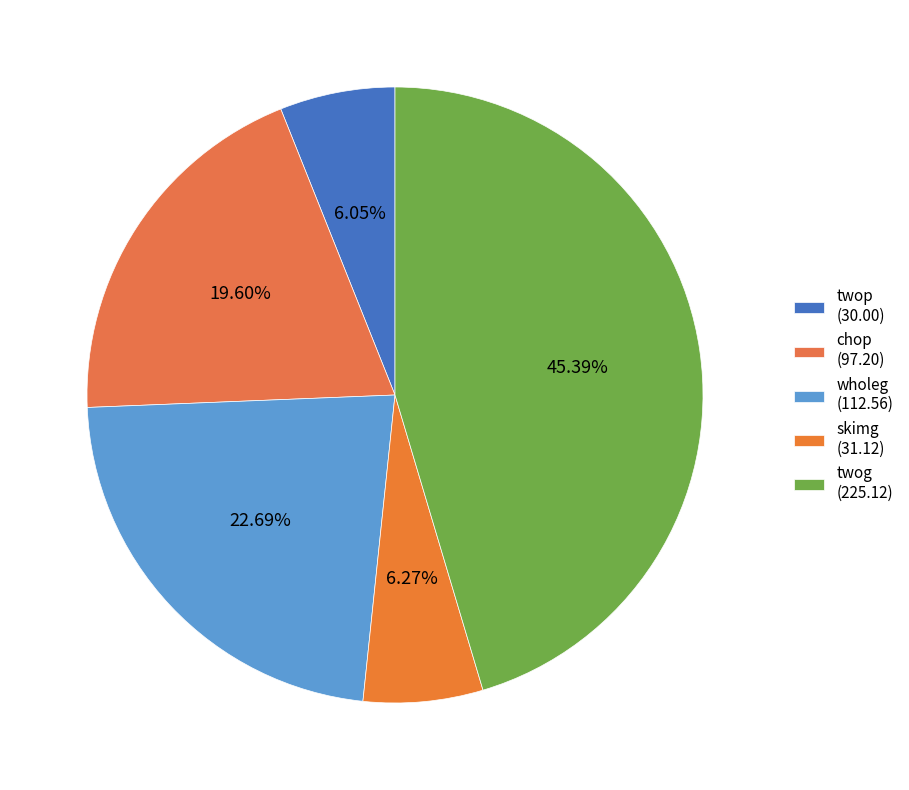

To the nearest percent, what portion does twop represent?

6%